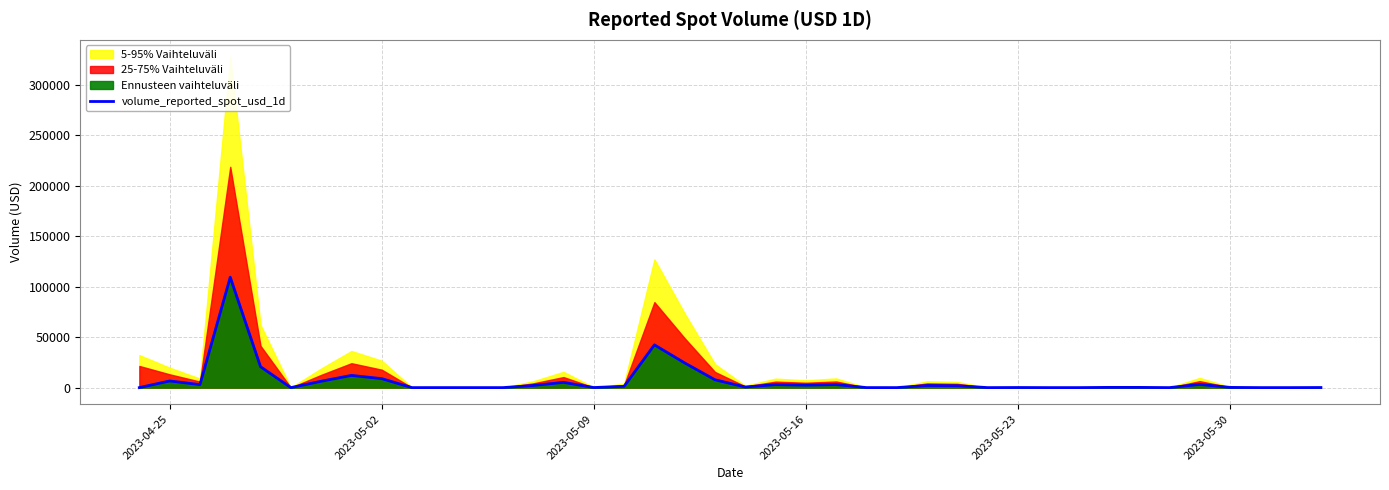

What is the maximum value for volume_reported_spot_usd_1d?

109456.8